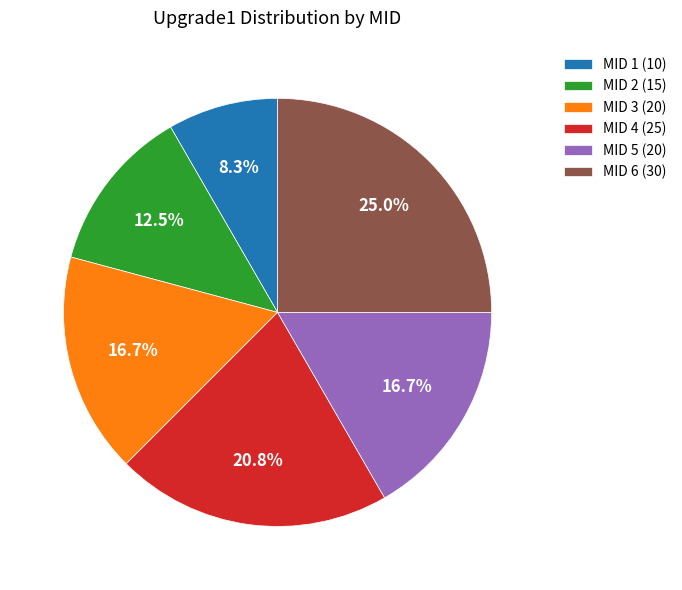

Which category has the biggest portion of the pie?

MID 6 (30)